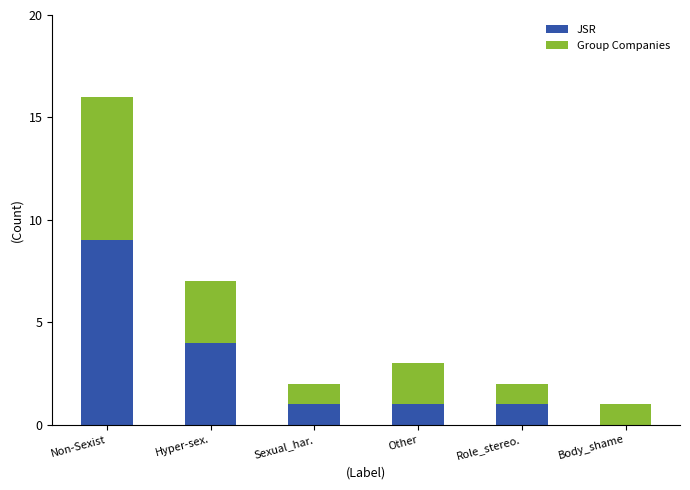

Are the bars grouped side by side (vs. stacked)?

No